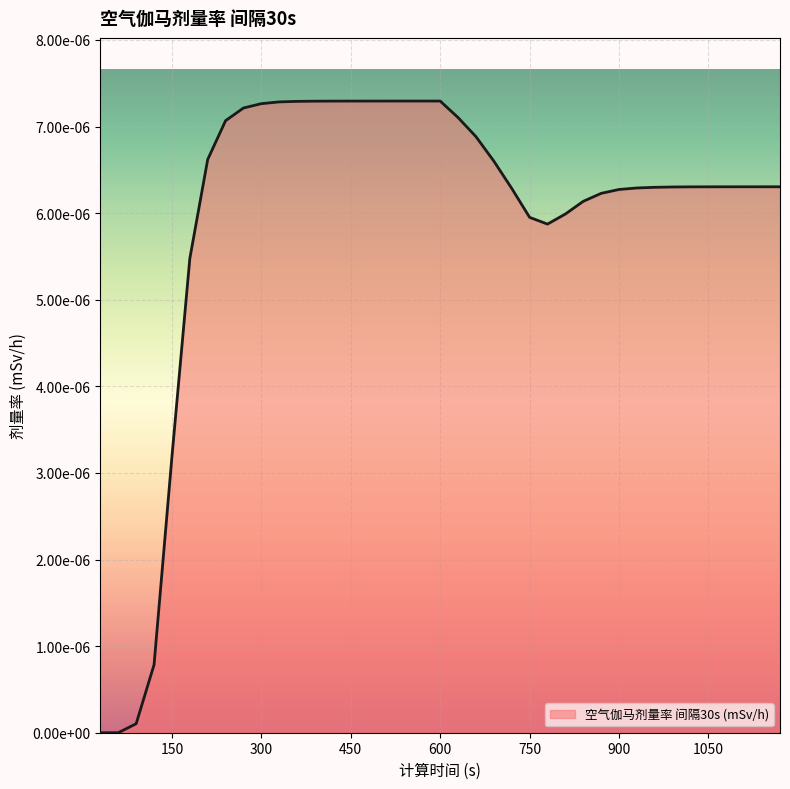

How many interior local peaks (higher than both neighbors) does the data have?

1